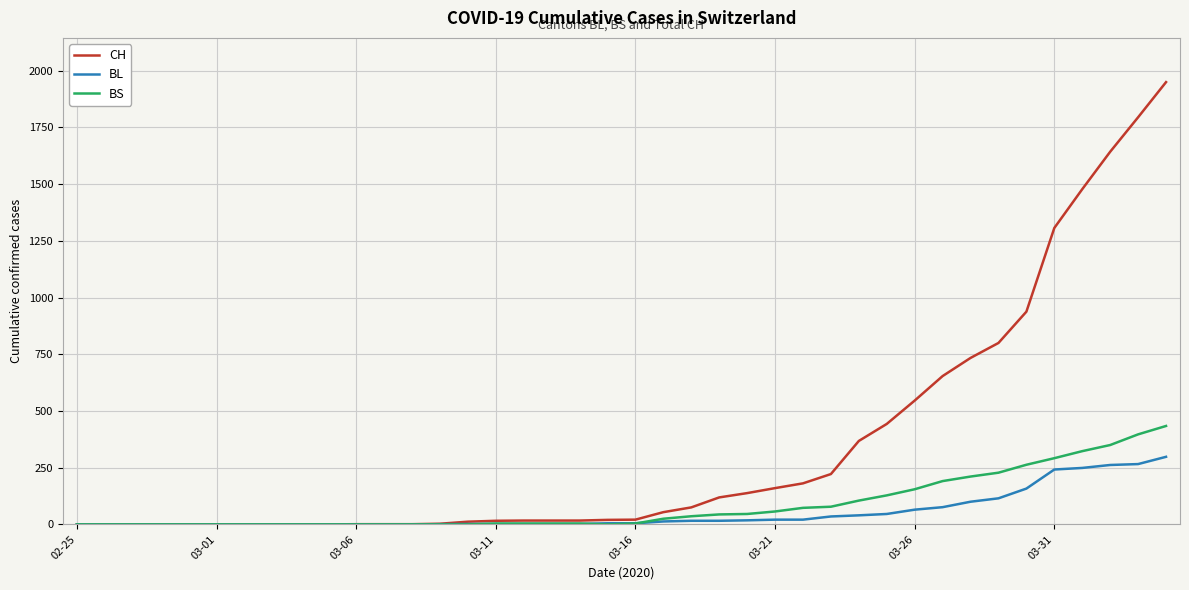

Which series has the widest spread of values?

CH